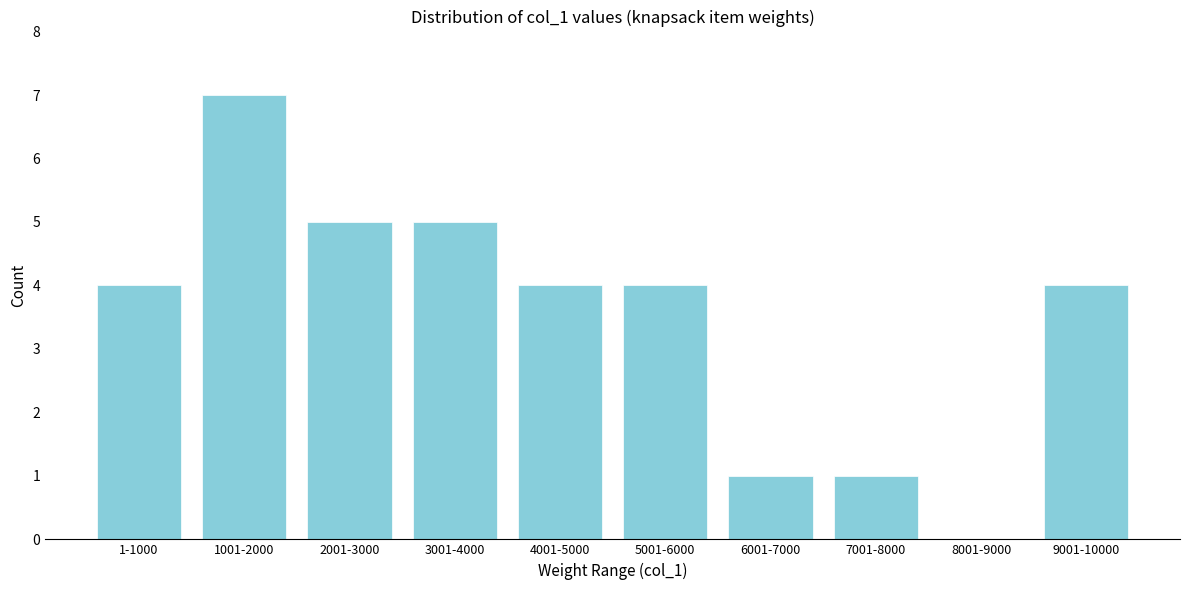

Reading left to right, transcribe all the data shown in this chart.

1-1000=4	1001-2000=7	2001-3000=5	3001-4000=5	4001-5000=4	5001-6000=4	6001-7000=1	7001-8000=1	8001-9000=0	9001-10000=4